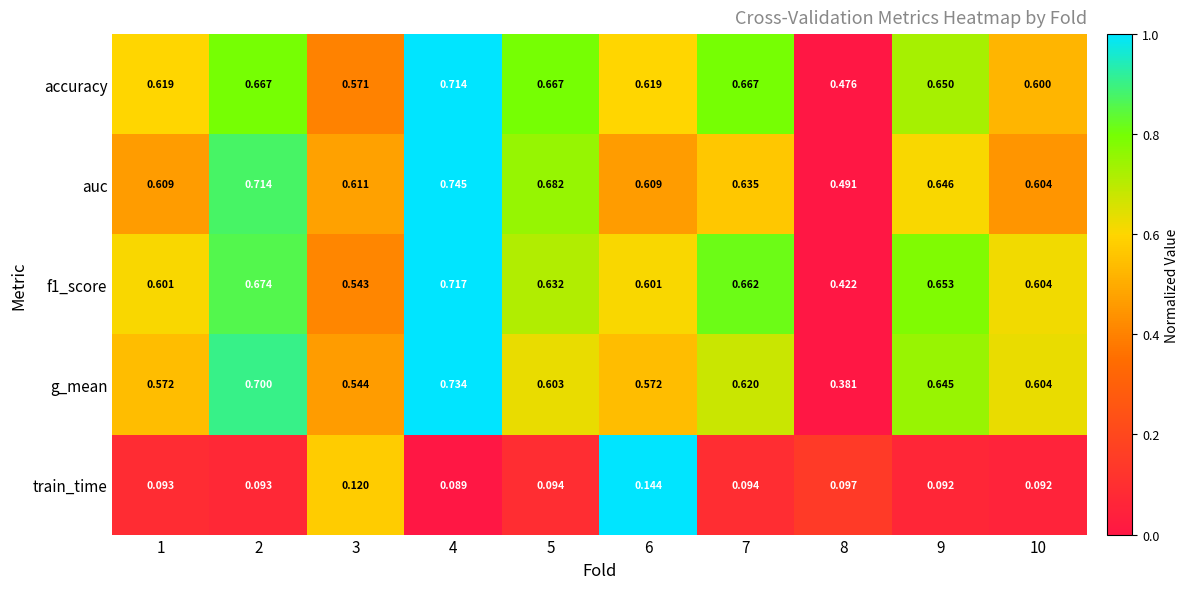

Which series has the largest total across all categories?

auc